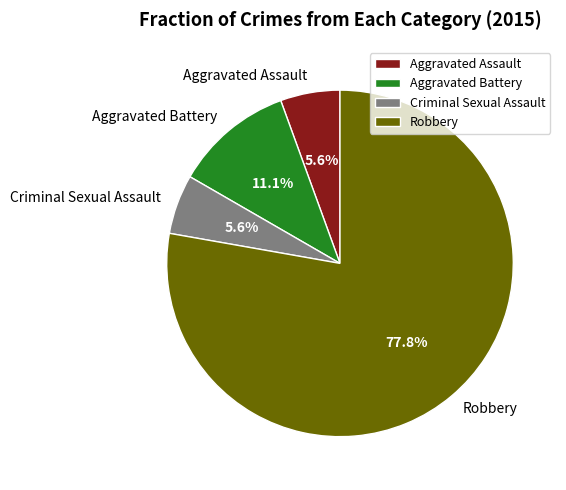

Which has a higher value, Aggravated Assault or Robbery?

Robbery